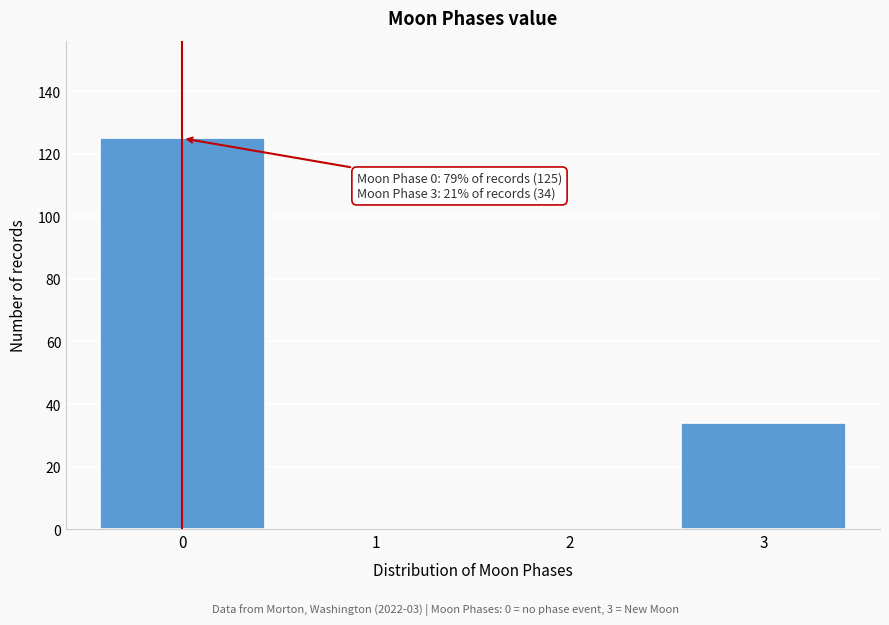

Reading left to right, list all the values displayed in this chart.

0=125	1=0	2=0	3=34